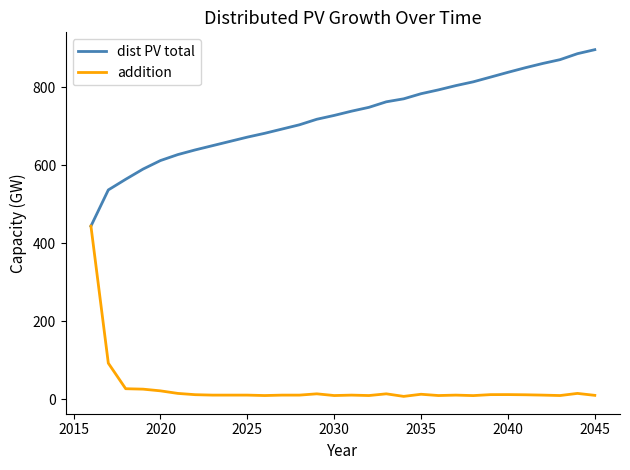

Which series has the largest total across all categories?

dist PV total